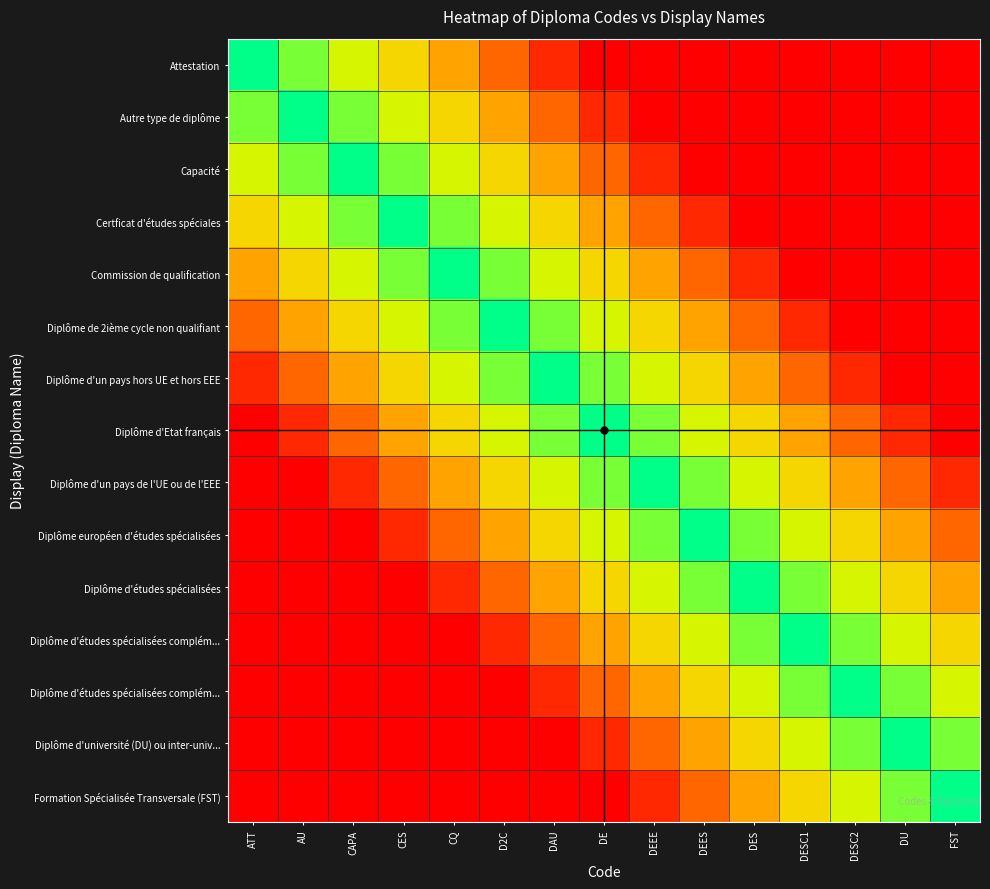

How many series are shown in this chart?

15